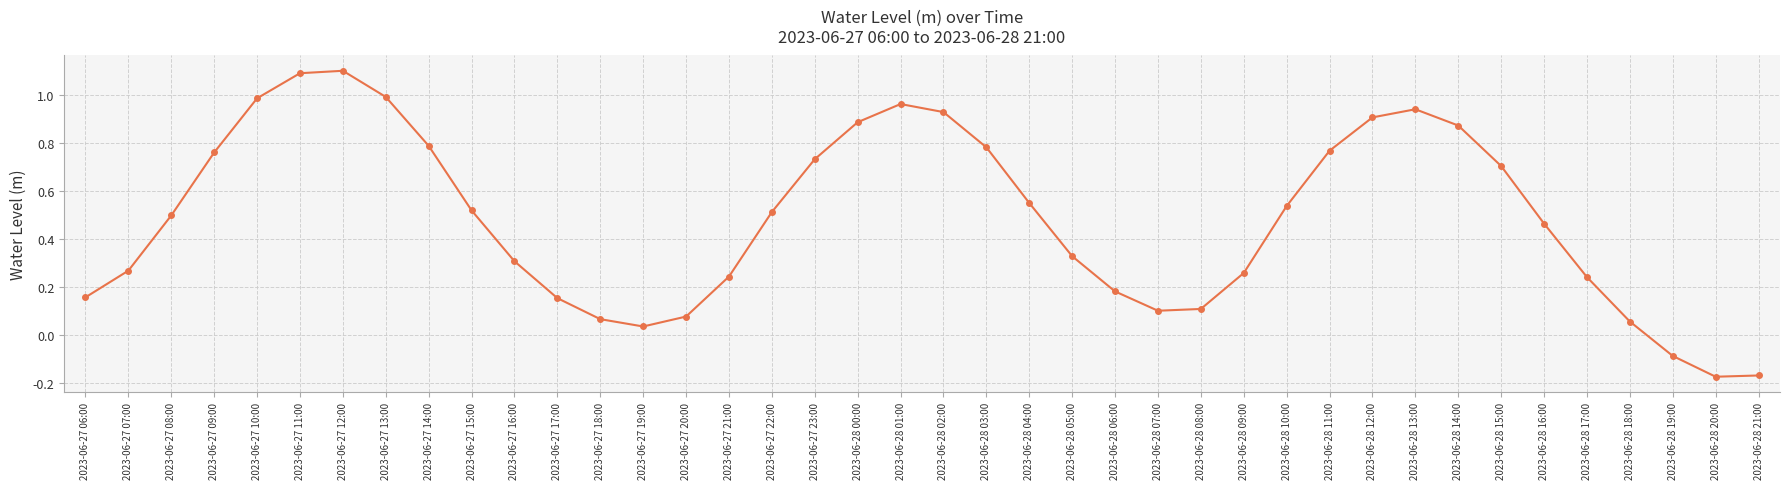

How many values are above zero?

37